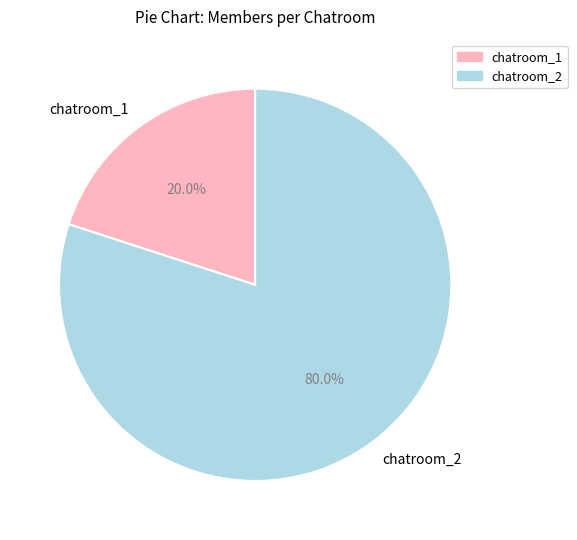

What is the majority slice?

chatroom_2